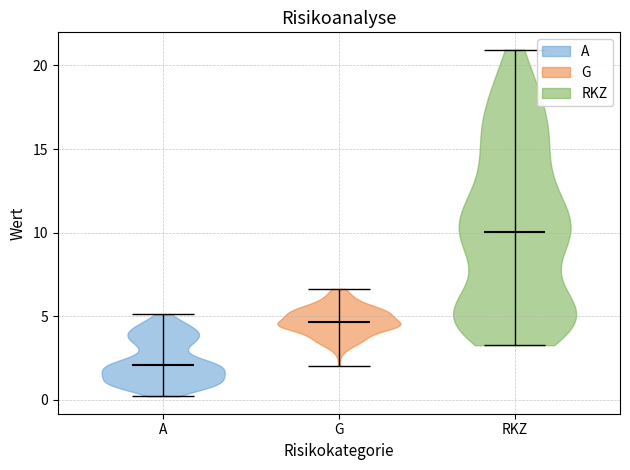

Where does the median line of the violin for RKZ sit on the y-axis? The values are not printed on the chart, so give them approximately, as read against the axis.

10.0